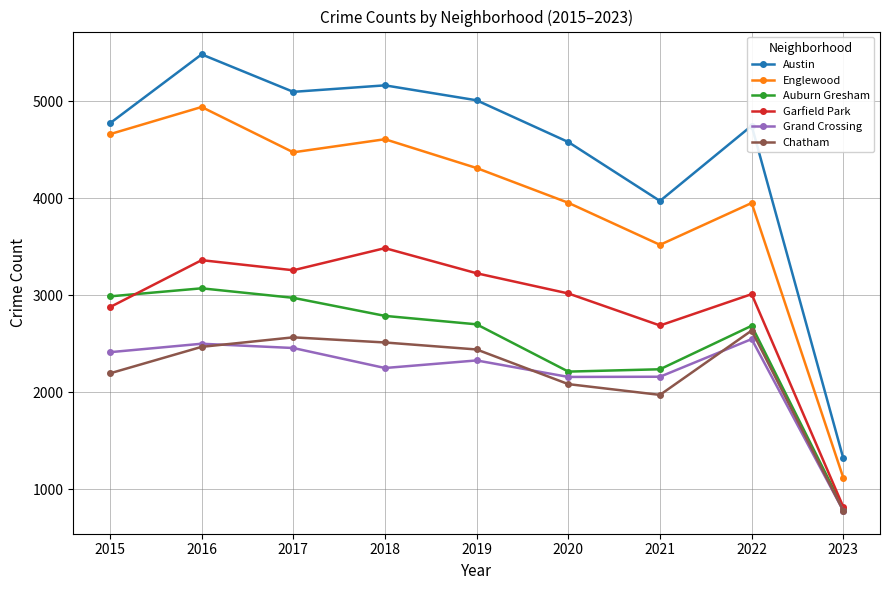

What is the sum of the Austin values at 2019 and 2016?

10489